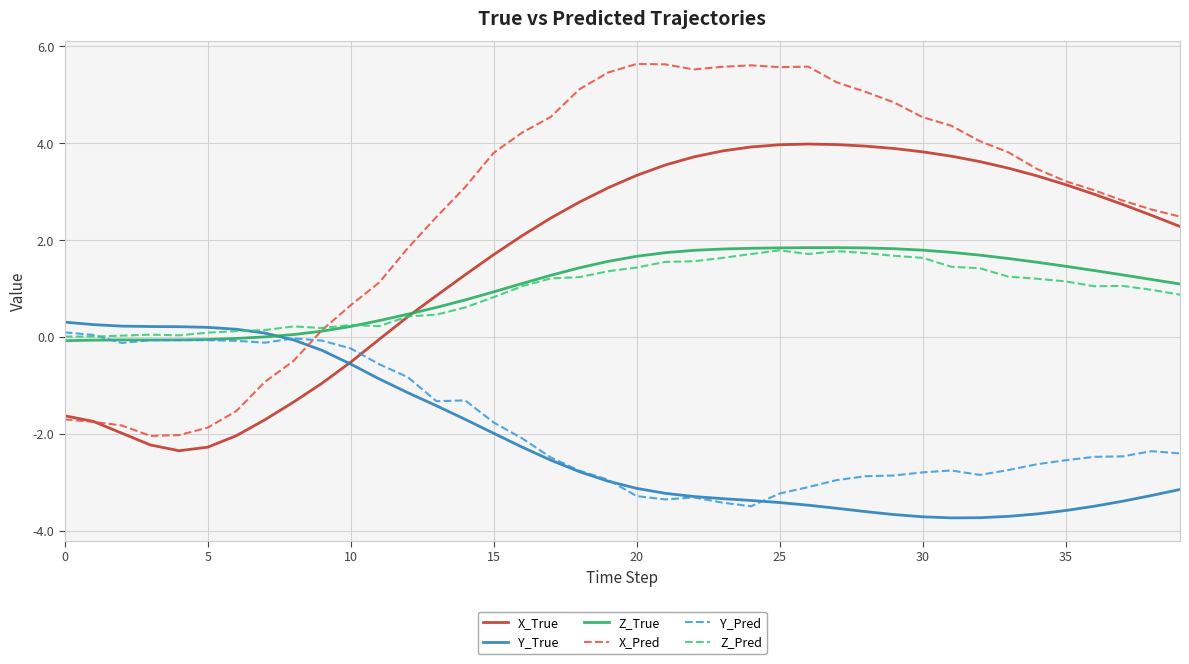

After their last crossing, which series has the higher values: Z_True or Y_True?

Z_True